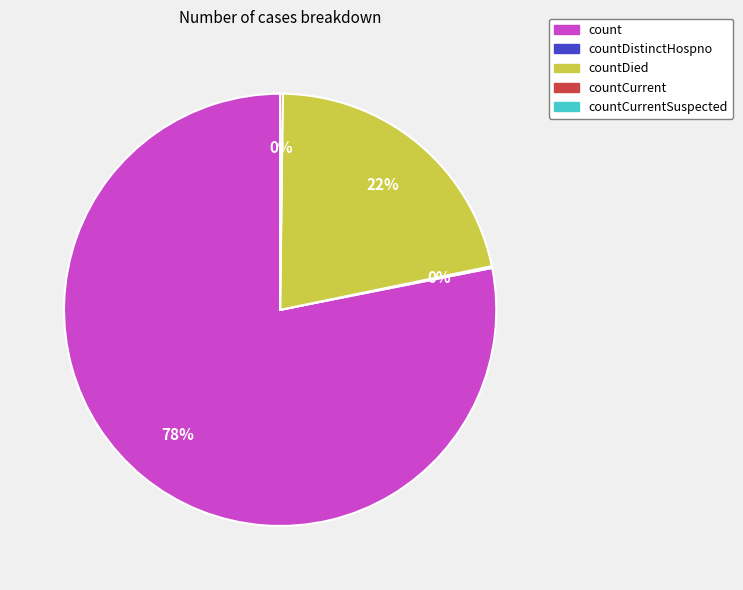

Is there any slice that represents more than half of the pie?

Yes